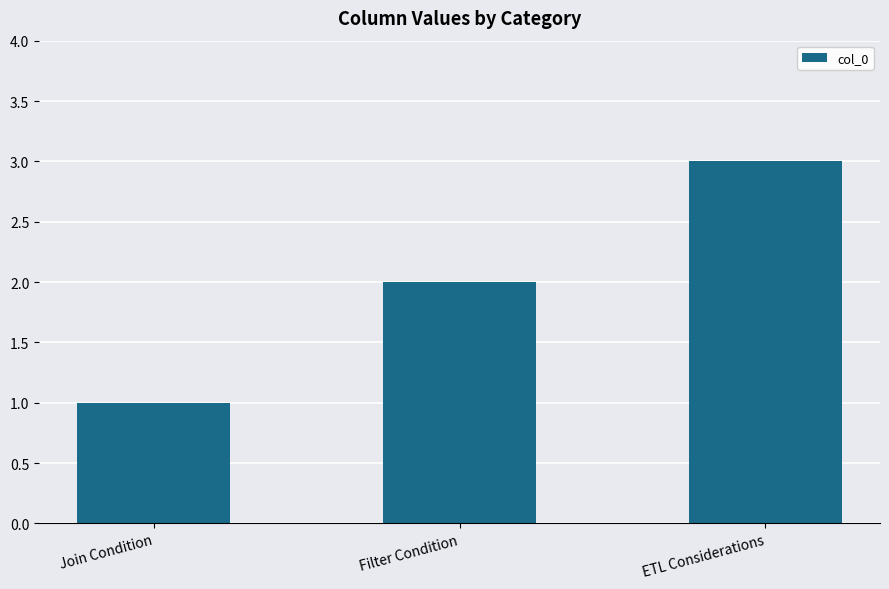

Count the number of data series in this chart.

1